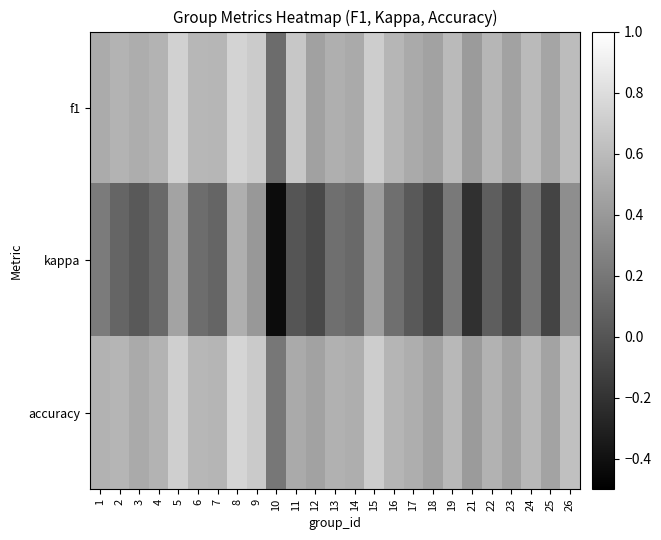

What is the minimum value shown in the chart?

-0.4